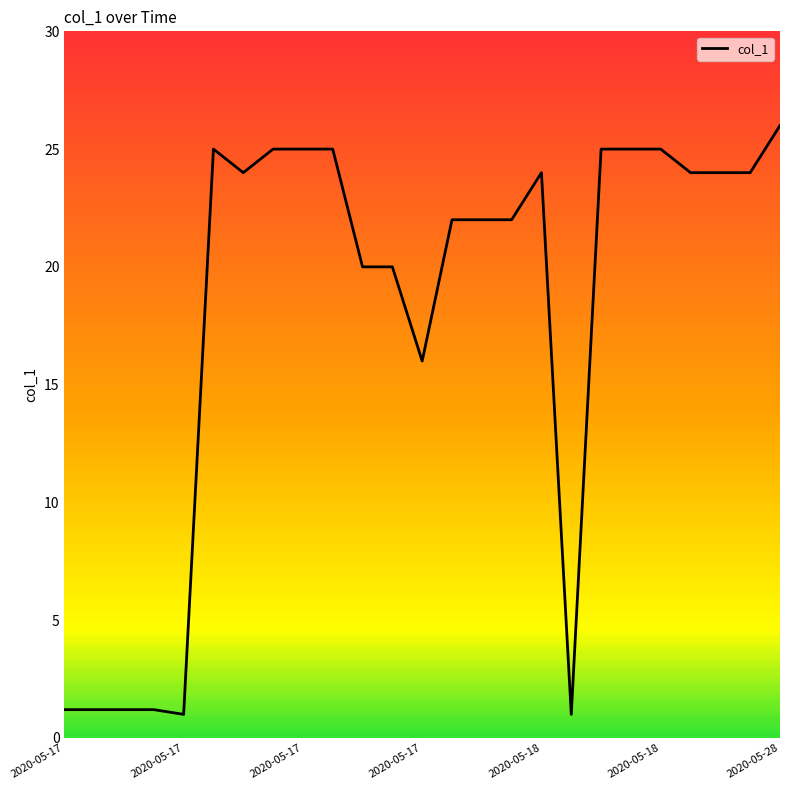

What is the smallest value displayed?

1.0